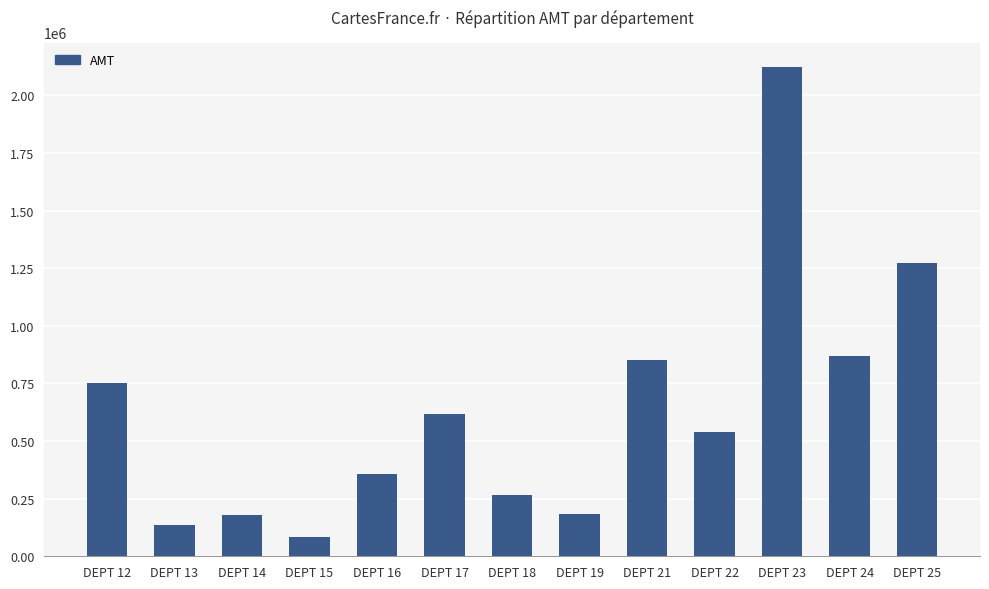

Is it true that the value at DEPT 19 is 184482.3?

True